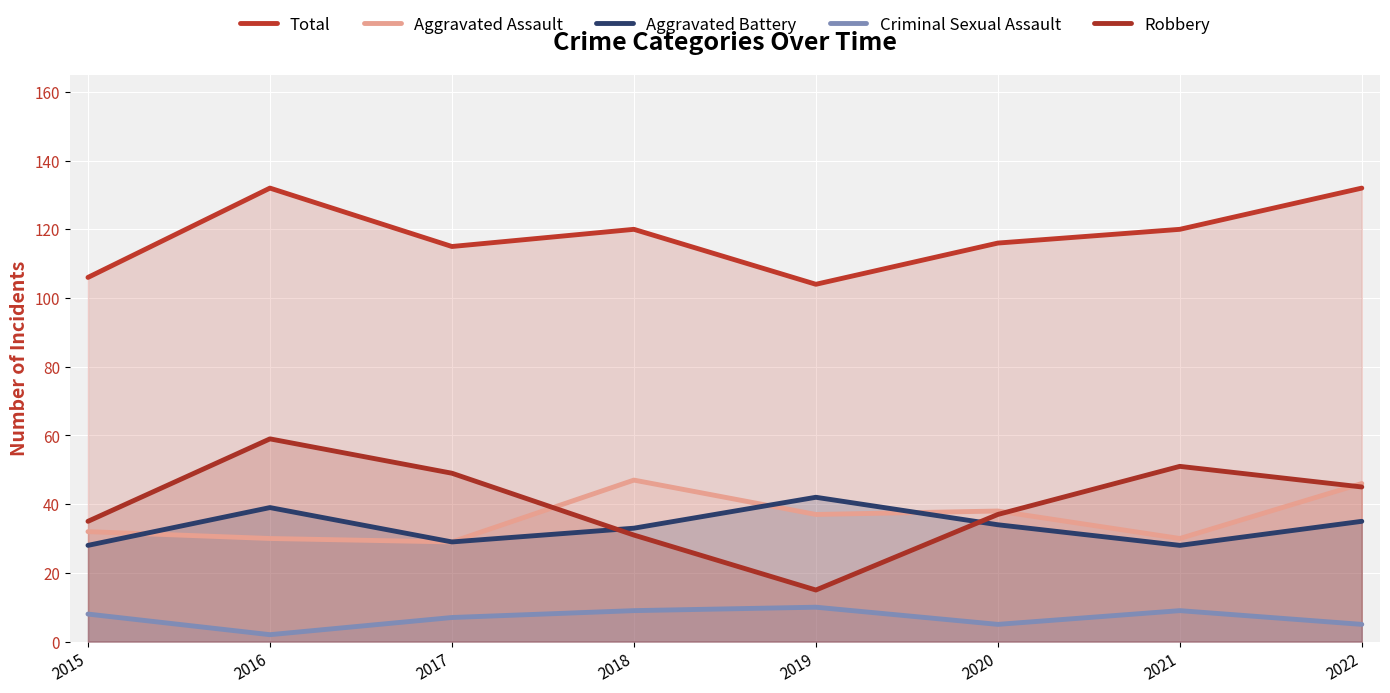

In Aggravated Assault, how many points are lower than both neighbors (excluding endpoints)?

3